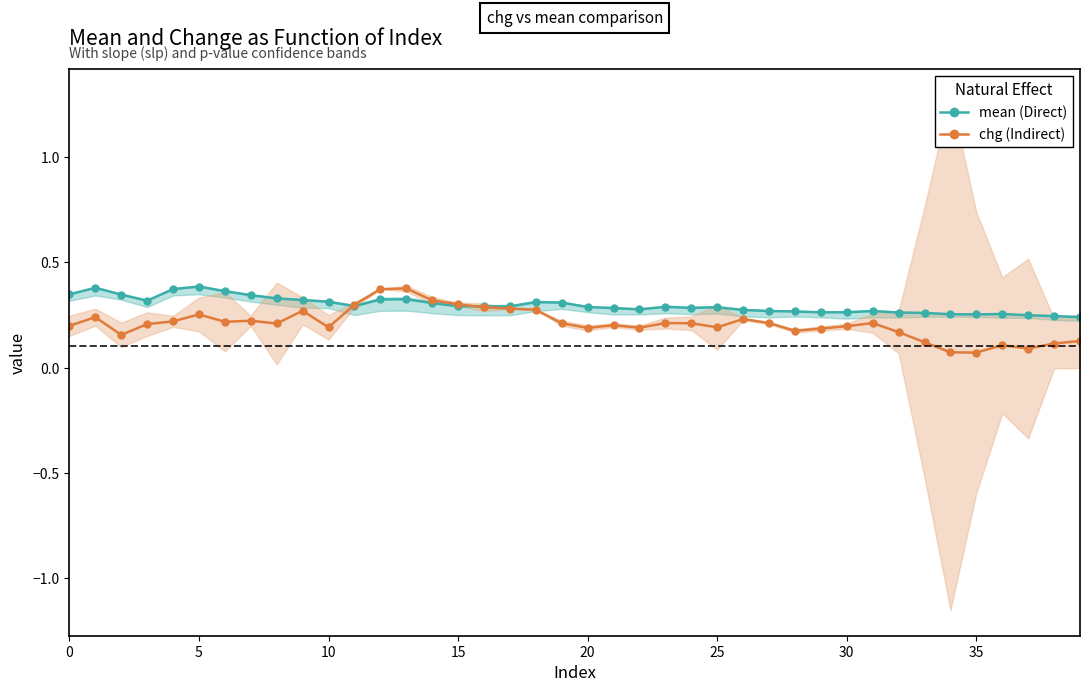

True or false: mean (Direct) has a value of 0.3 at 29.

False